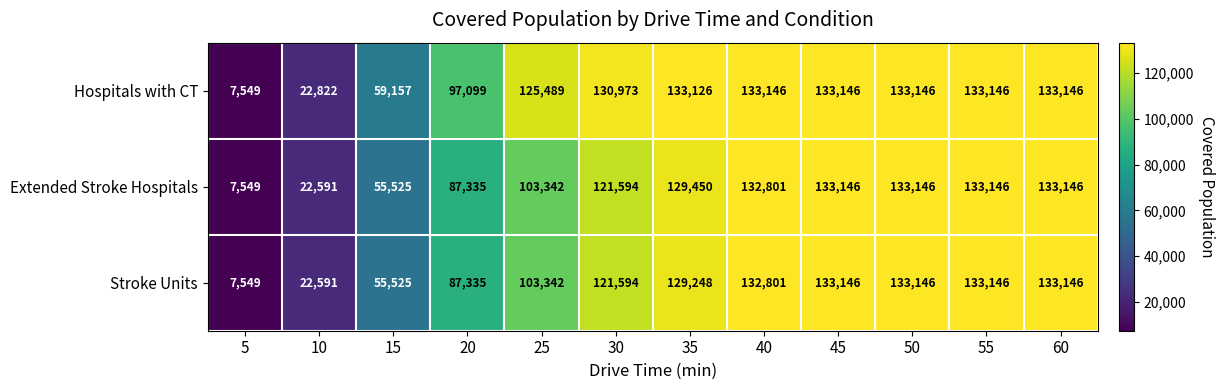

Which series has the largest total across all categories?

Hospitals with CT